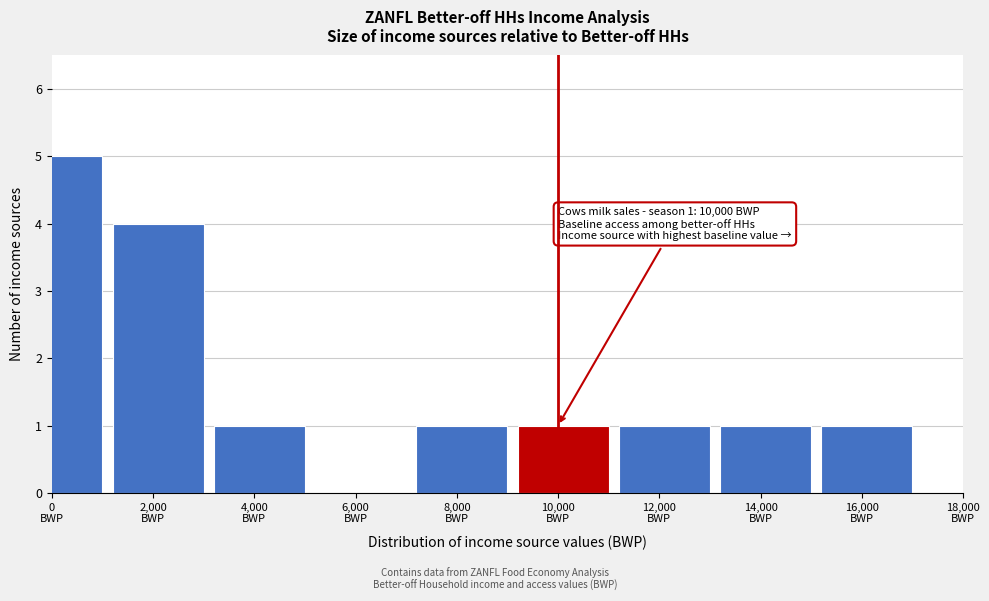

What is the greatest value displayed?

5